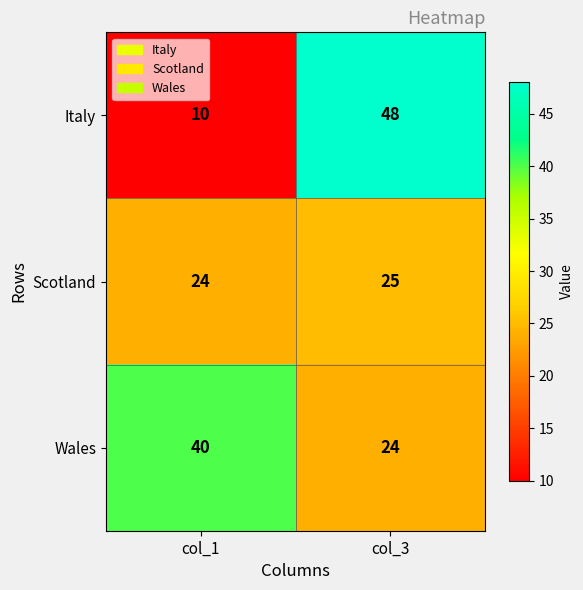

Read the Scotland value at col_3.

25